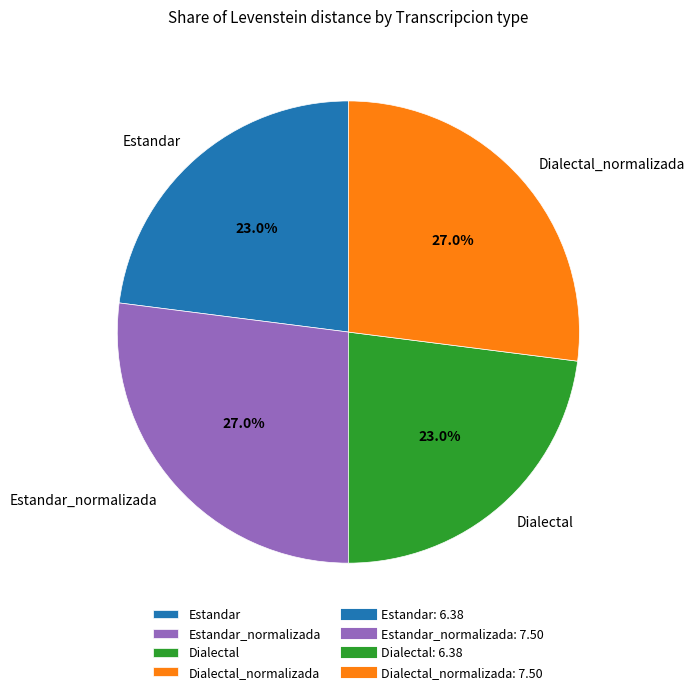

What percentage is the Estandar slice, to the nearest percent?

23%